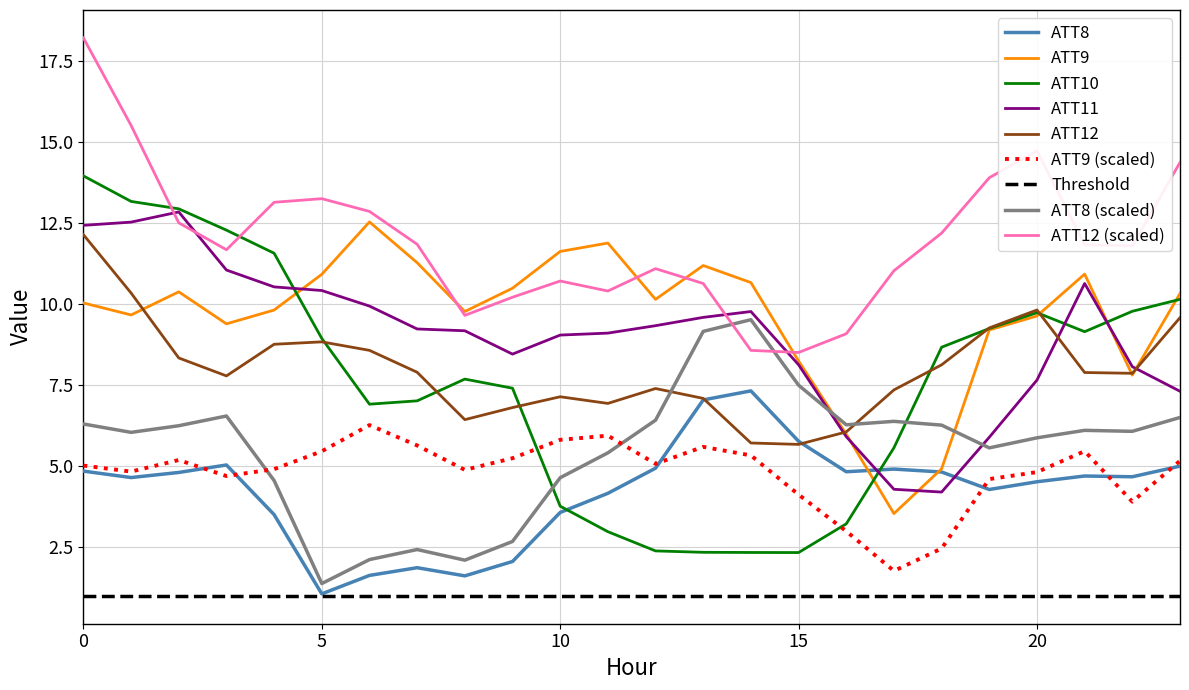

True or false: ATT9 and ATT9 (scaled) intersect in this chart.

False